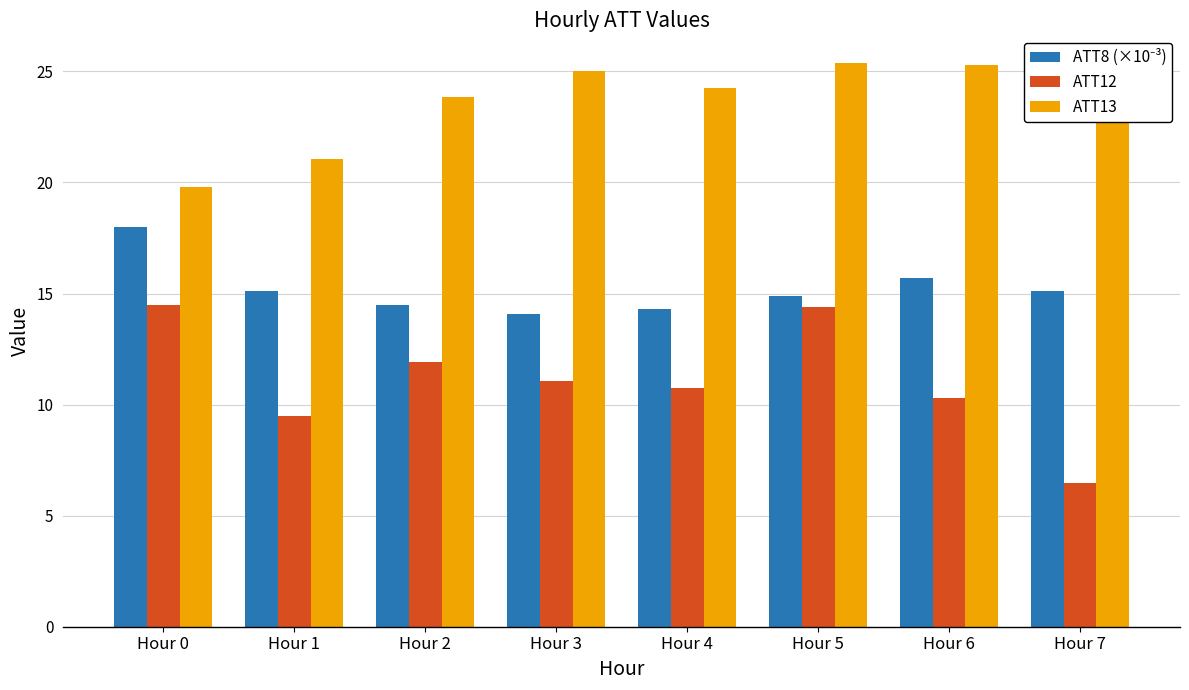

What is the total value across all series at Hour 0?

52.3